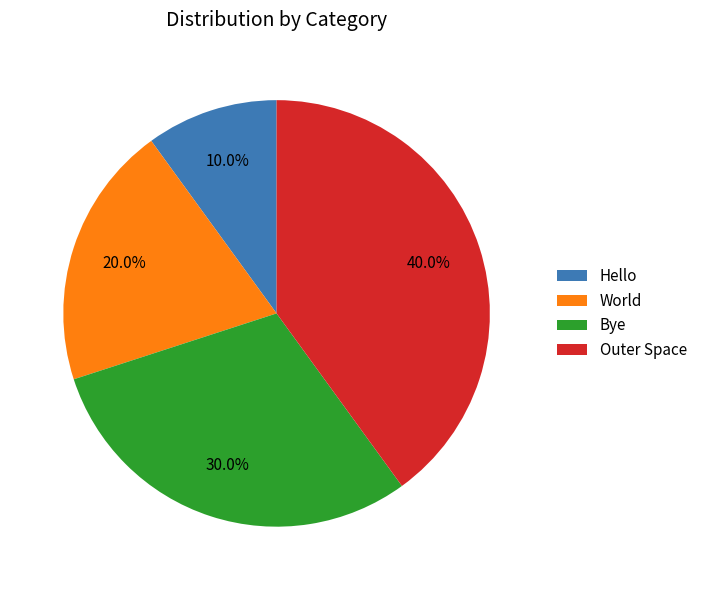

To the nearest percent, what is the difference between the largest and smallest slice percentages?

30%